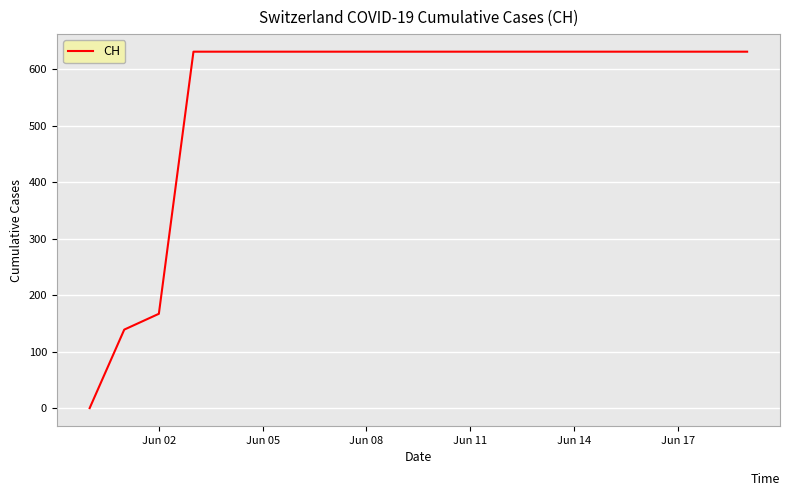

What is the maximum value shown in the chart?

631